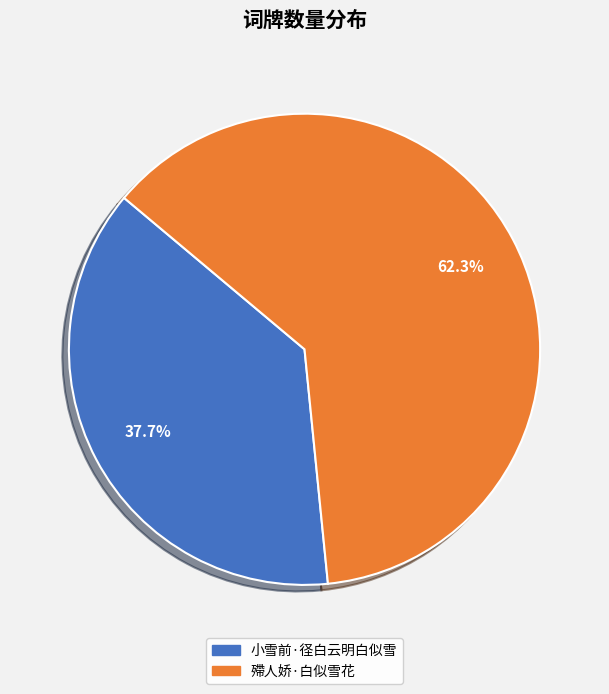

Approximately how many times larger is the value at 殢人娇·白似雪花 compared to 小雪前·径白云明白似雪?

1.7